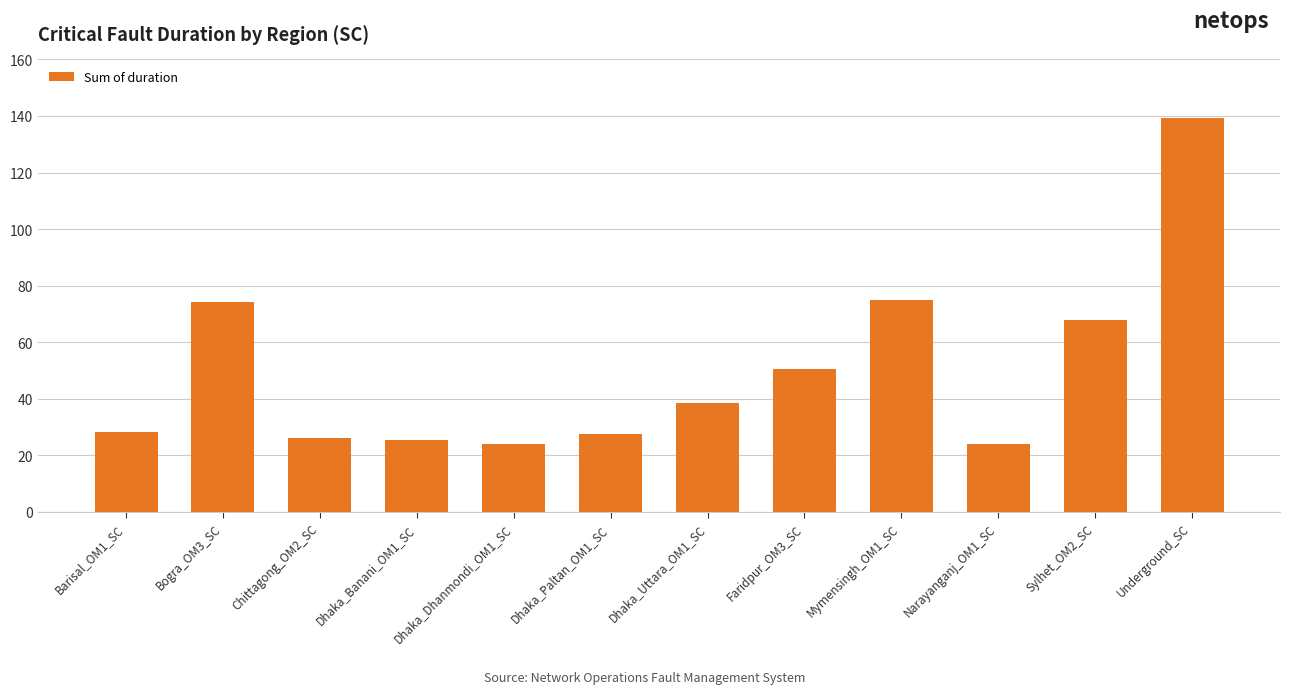

True or false: the data shows 24.1 at Narayanganj_OM1_SC.

True